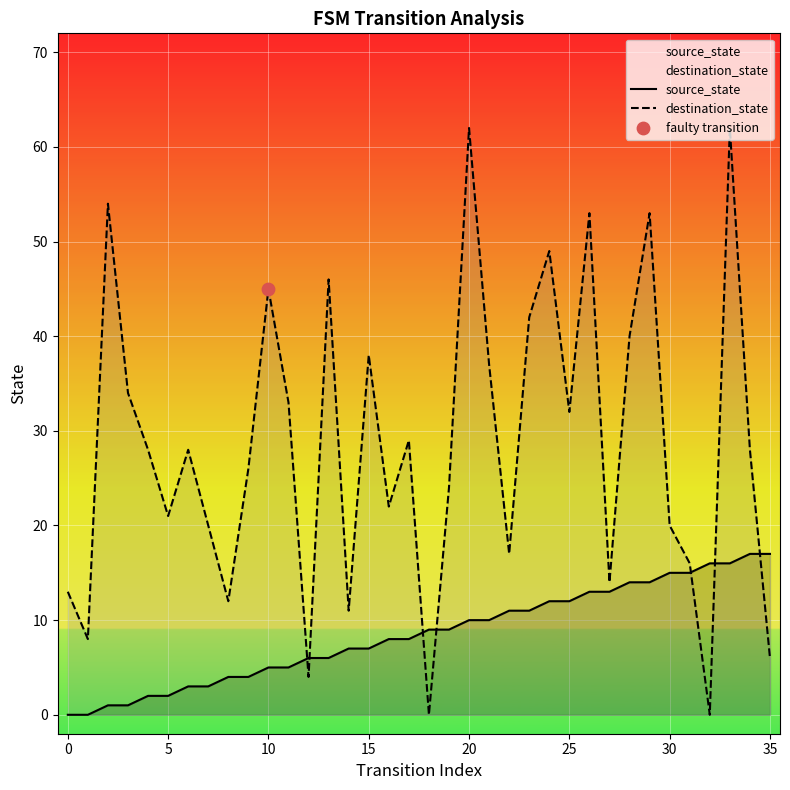

What are all the series names shown in the legend?

source_state, destination_state